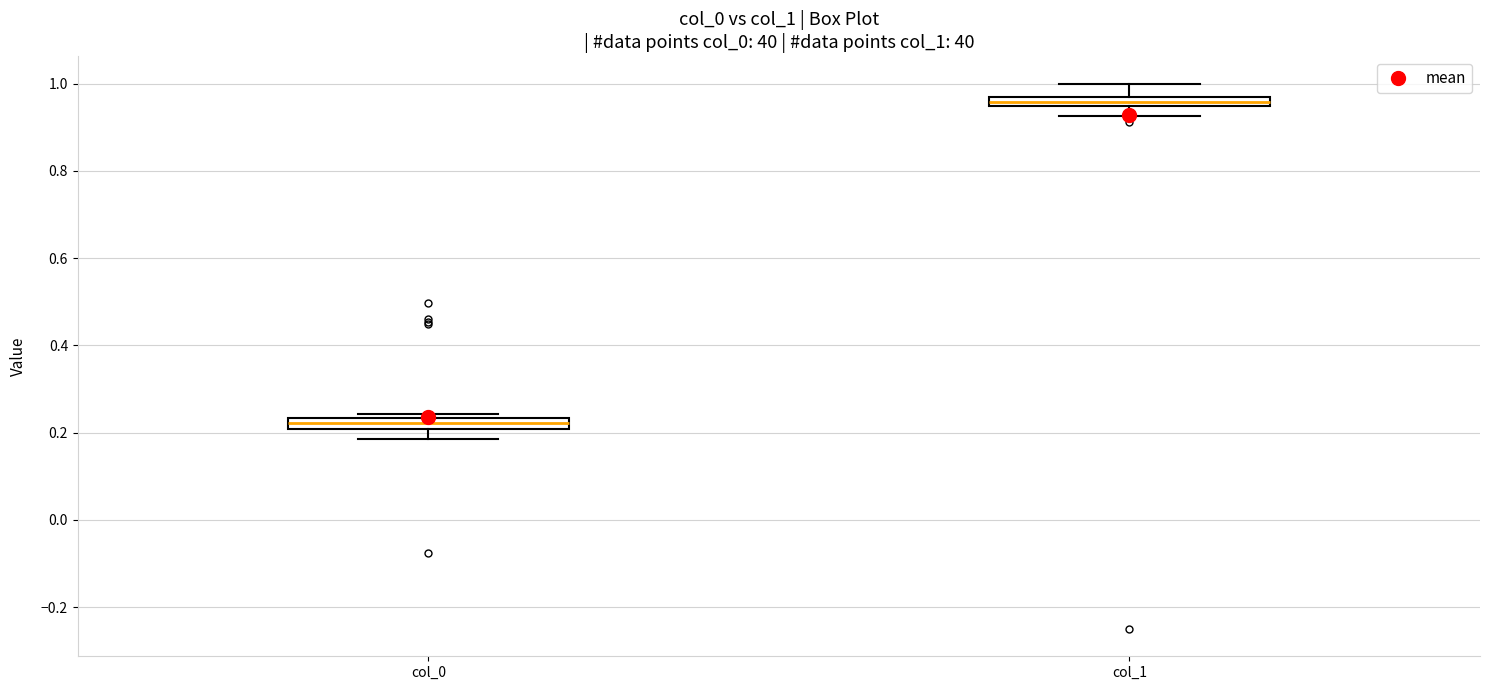

Which box has the highest median line?

col_1